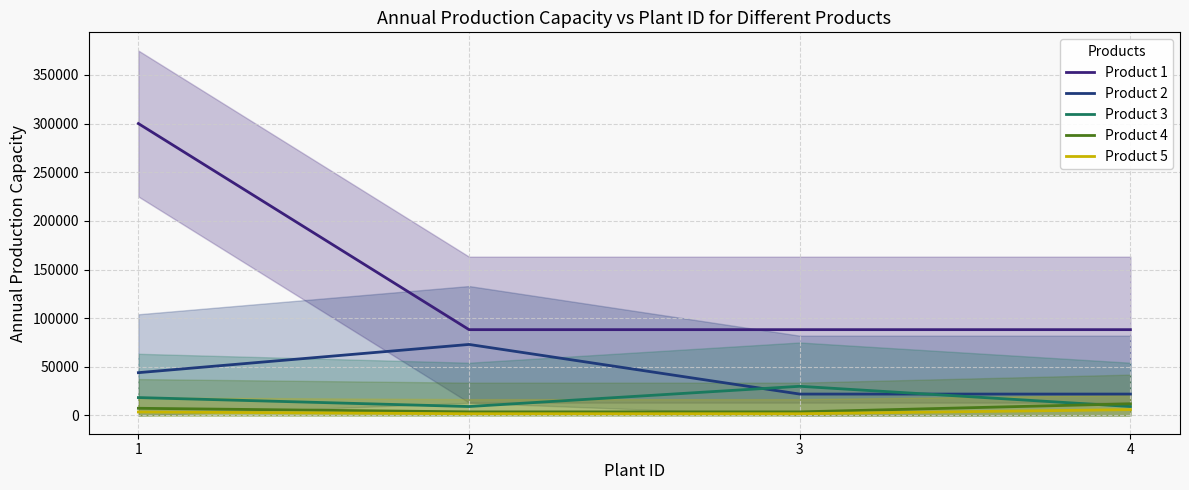

At which label does Product 2 reach its minimum?

3